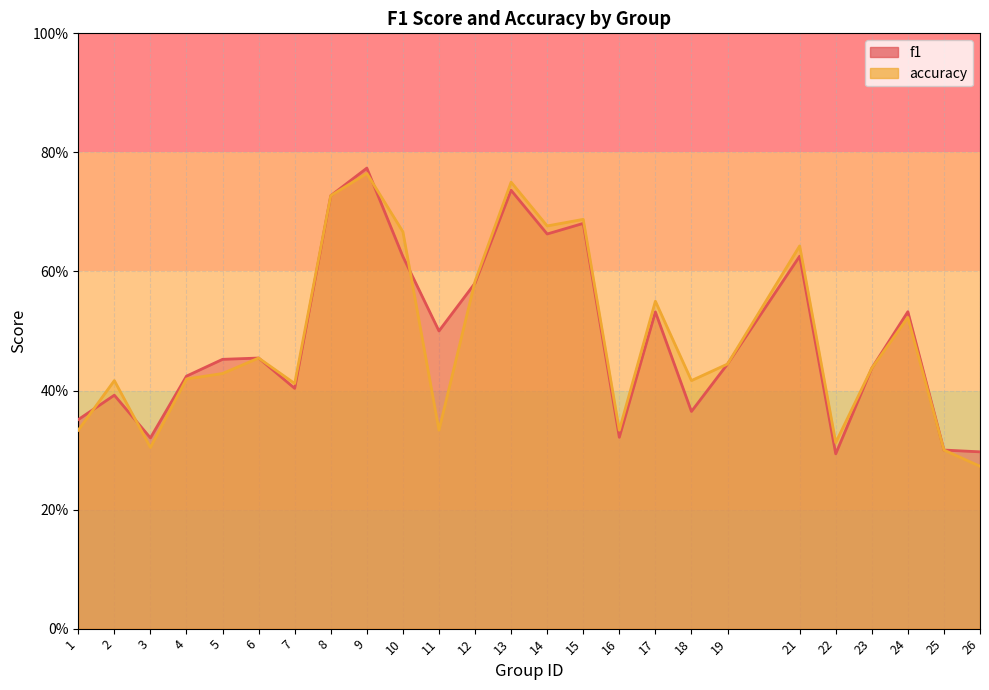

Rank the series at 3 from highest to lowest value.

f1, accuracy